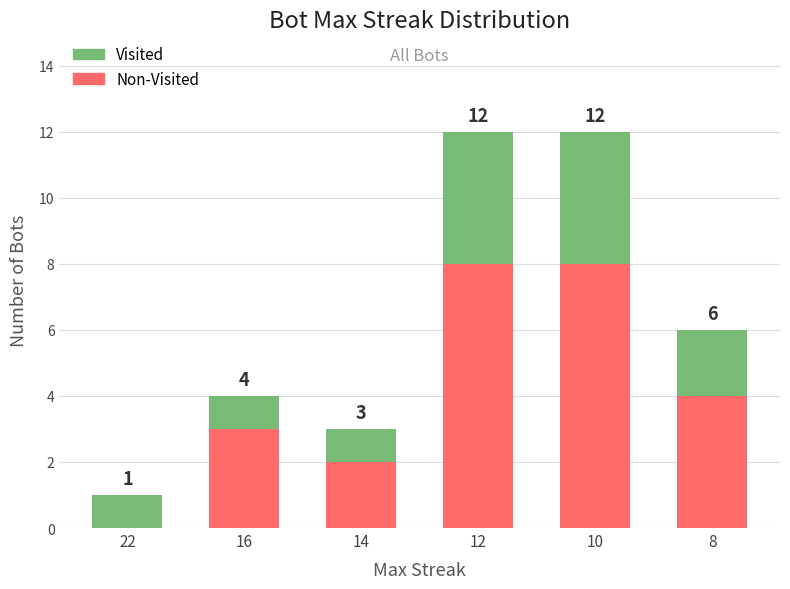

What is the total value across all series at 16?

4